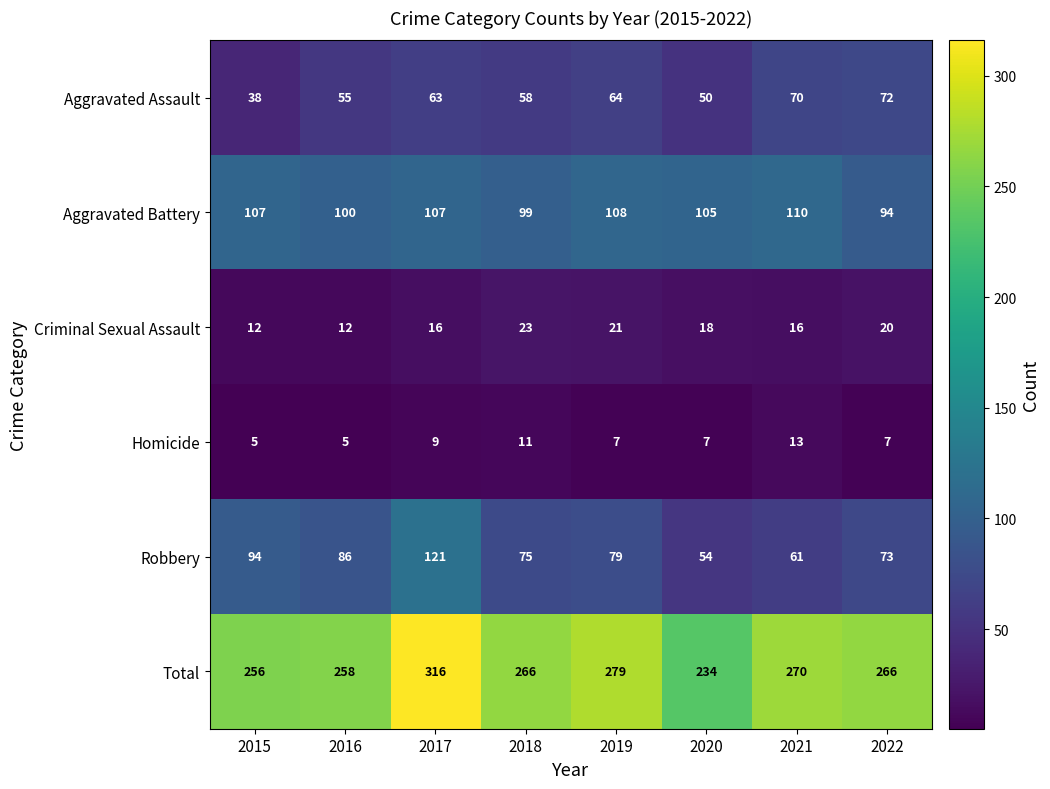

List the series in order of their peak value, lowest first.

Homicide, Criminal Sexual Assault, Aggravated Assault, Aggravated Battery, Robbery, Total